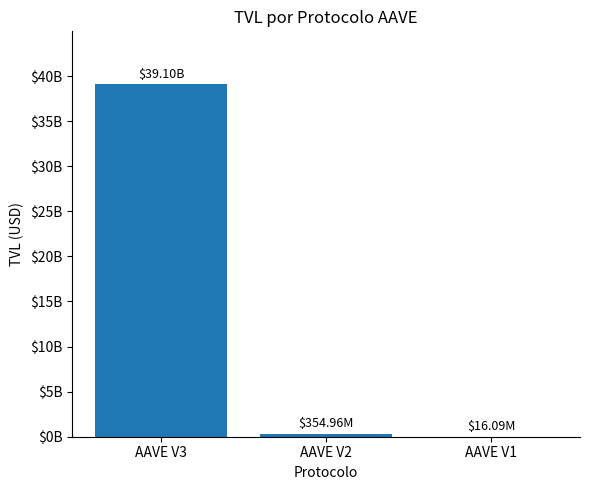

At which label is the value closest to 19556457624?

AAVE V2